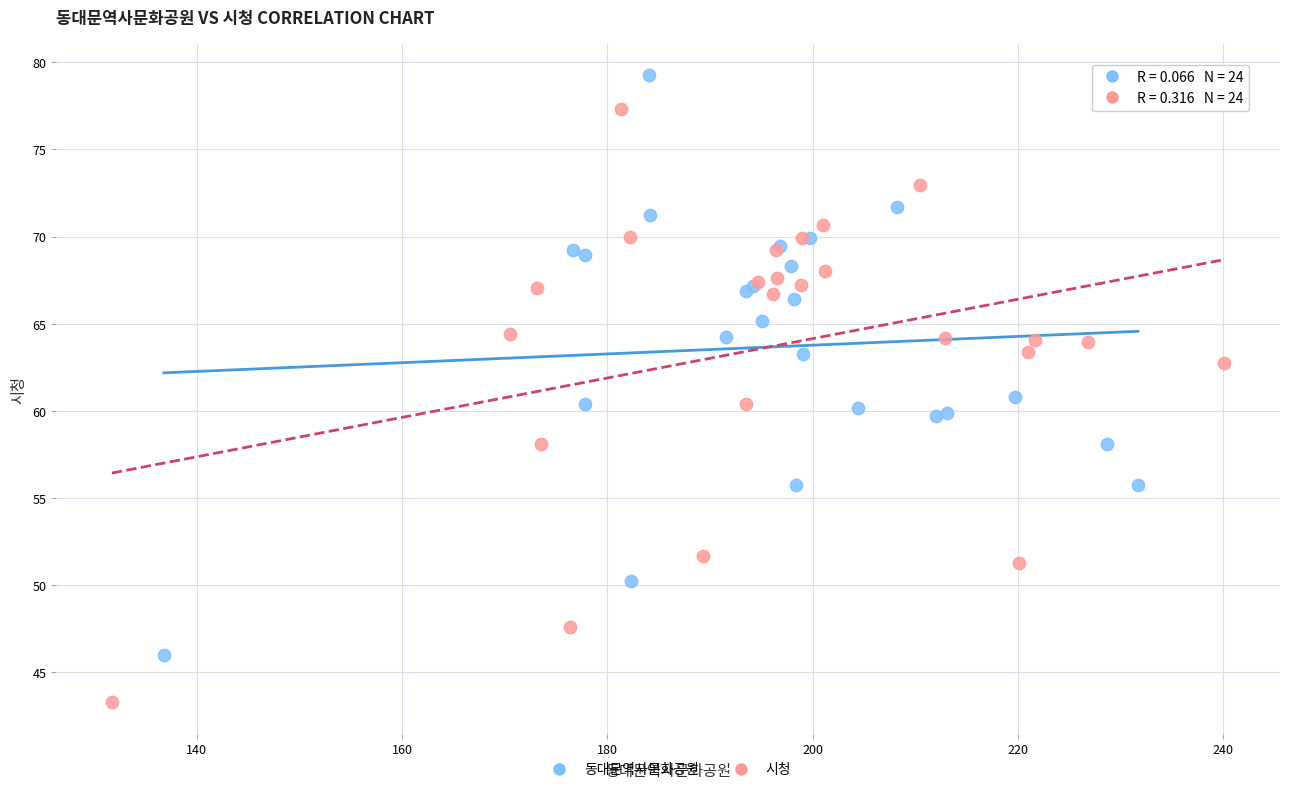

What are all the series names shown in the legend?

동대문역사문화공원, 시청